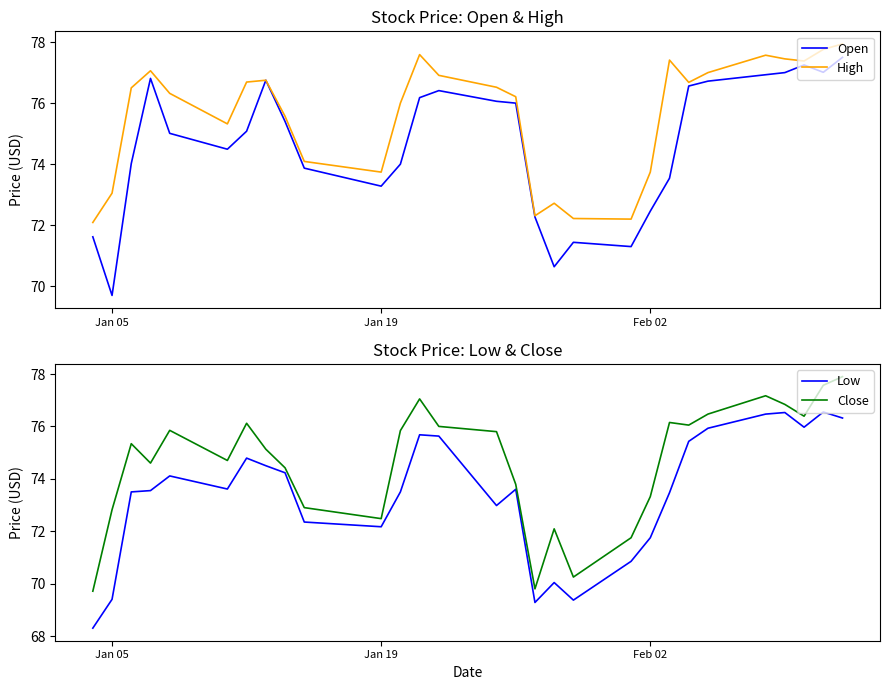

What is the difference between the second highest and minimum values in the Open series?

7.6